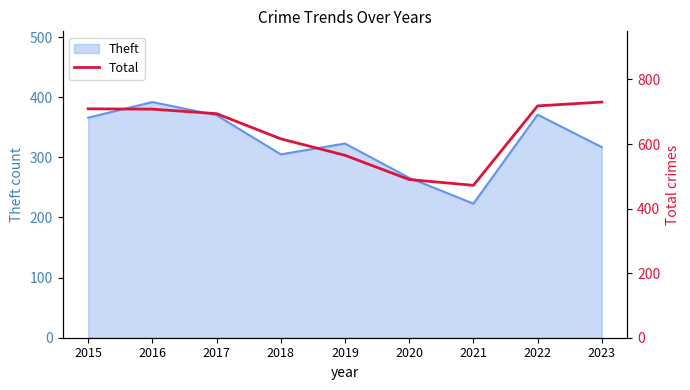

How many data points does each series have?

9